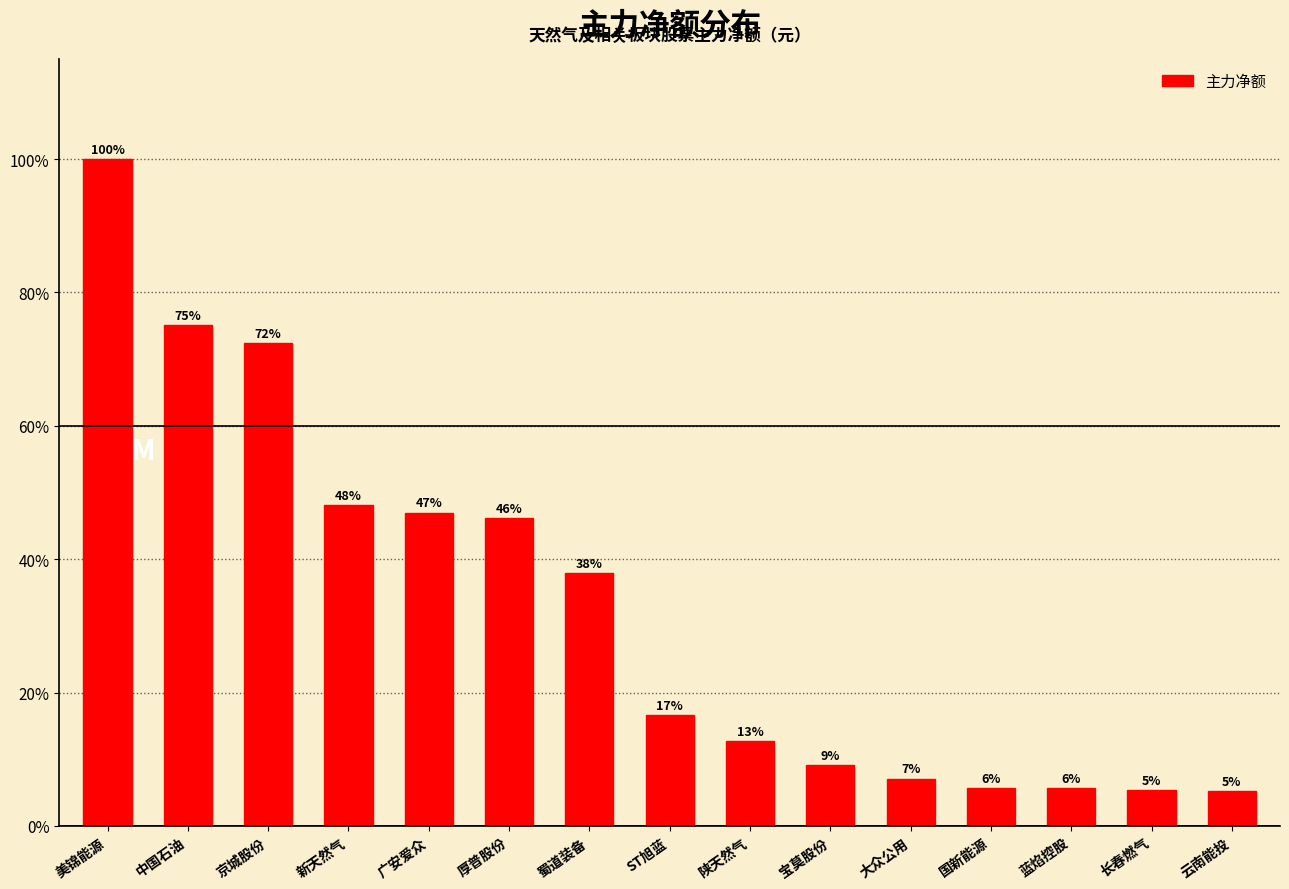

List the labels in order of value, smallest first.

云南能投, 长春燃气, 蓝焰控股, 国新能源, 大众公用, 宝莫股份, 陕天然气, ST旭蓝, 蜀道装备, 厚普股份, 广安爱众, 新天然气, 京城股份, 中国石油, 美锦能源